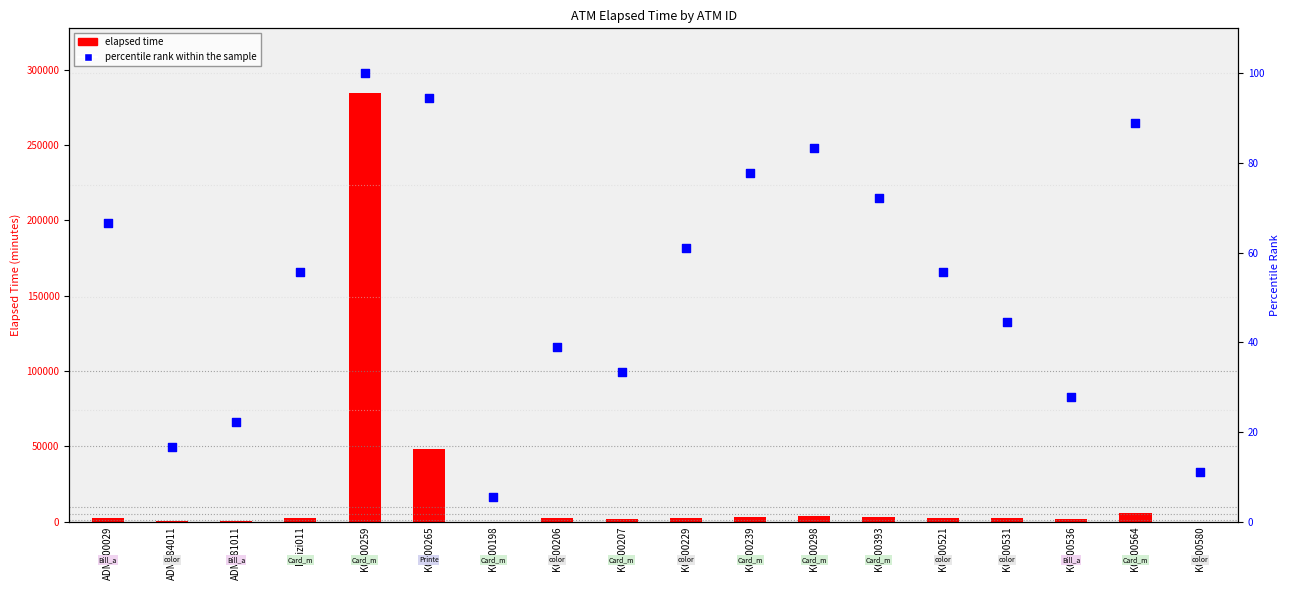

Which series has the largest Y range (max minus min)?

Elapsed time